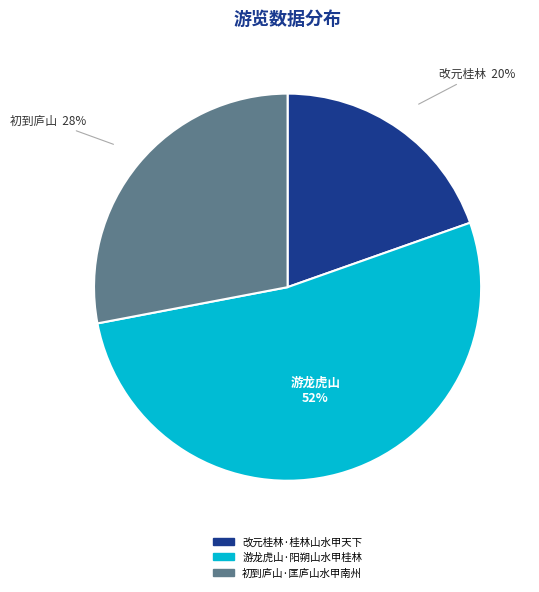

The 游龙虎山·阳朔山水甲桂林 slice represents 43% of the pie. True or false?

False